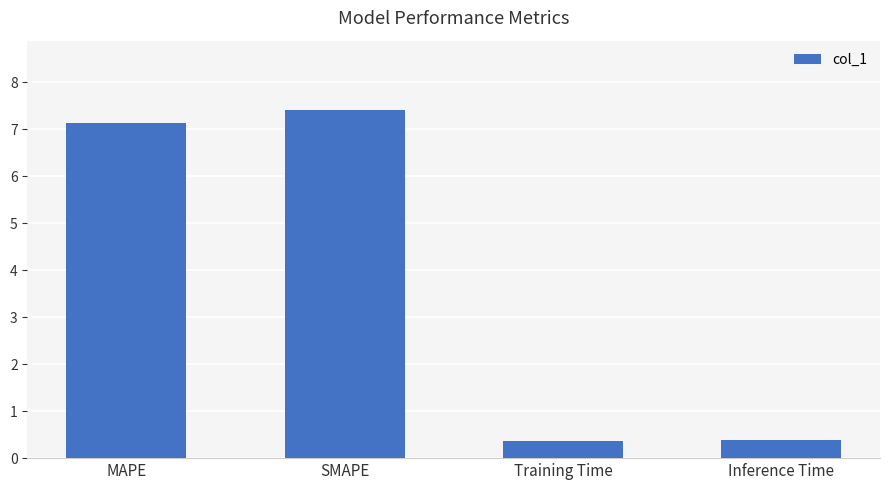

Between MAPE and Training Time, which is larger?

MAPE